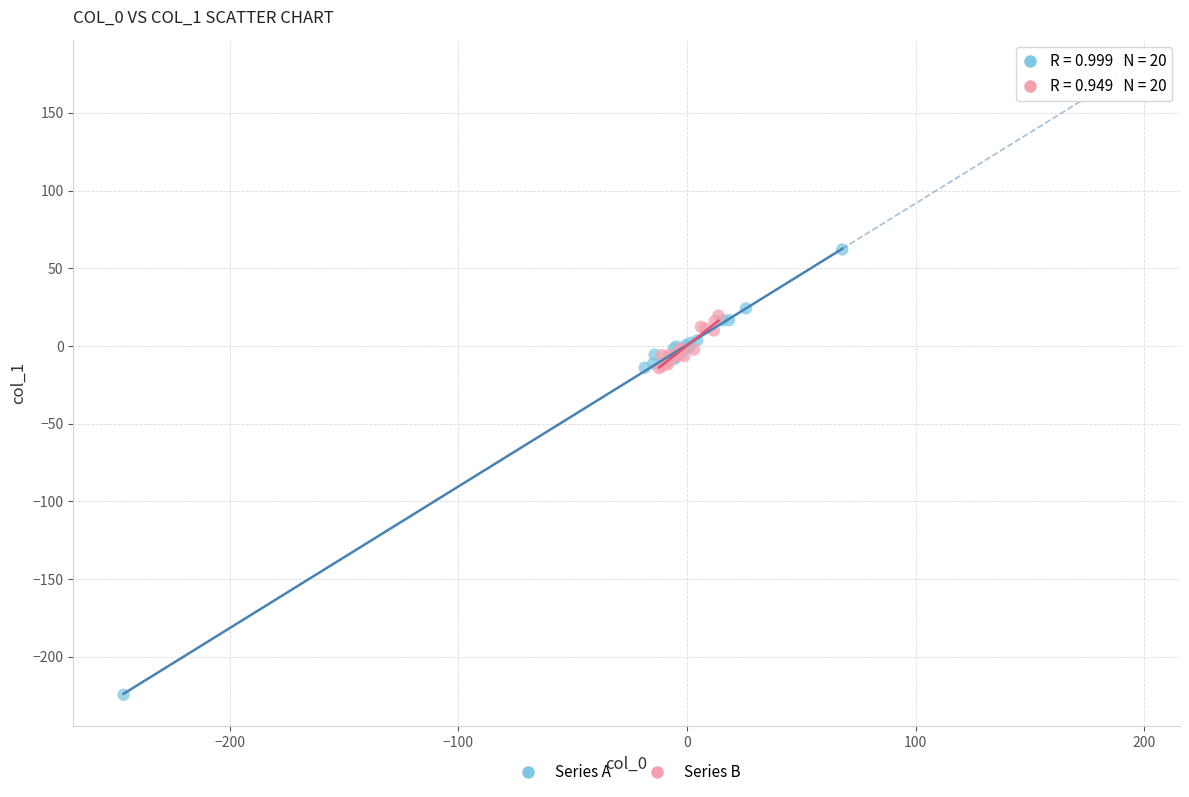

Which series contains the highest Y value?

Series A